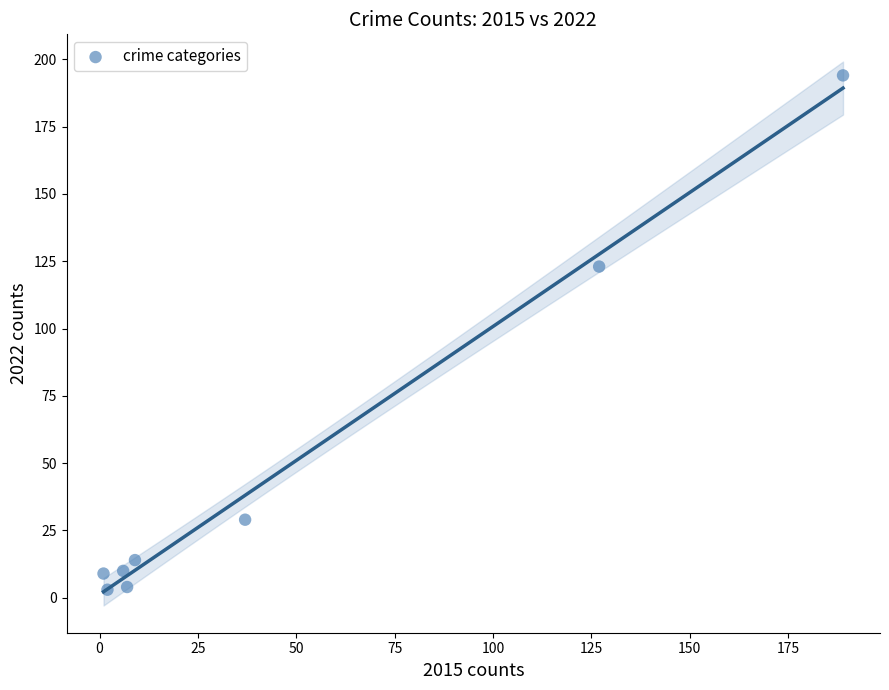

What is the average X value?

47